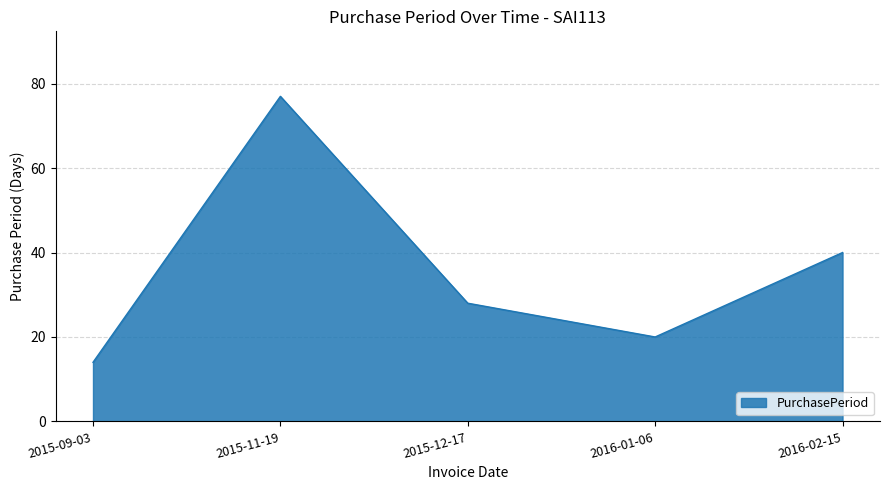

Which has a higher value, 2016-02-15 or 2015-12-17?

2016-02-15